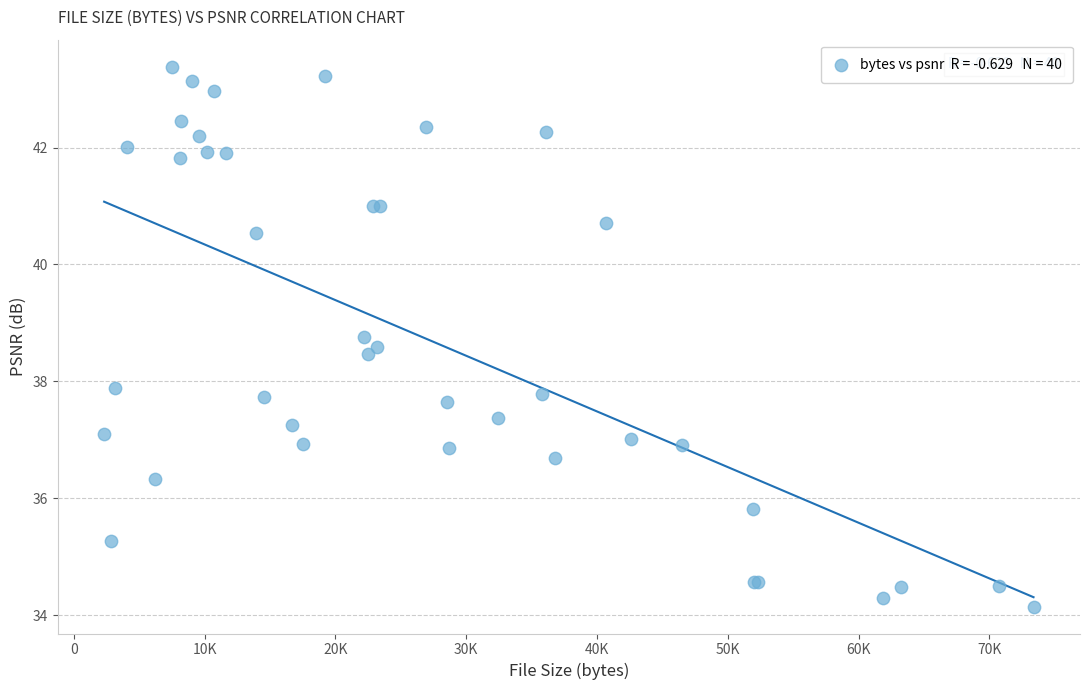

What Y value in the scatter plot is closest to 38?

37.9